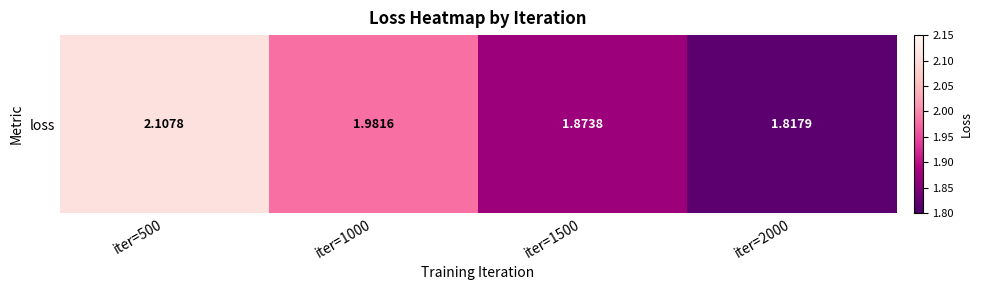

Rank the categories by value from highest to lowest.

iter=500, iter=1000, iter=1500, iter=2000